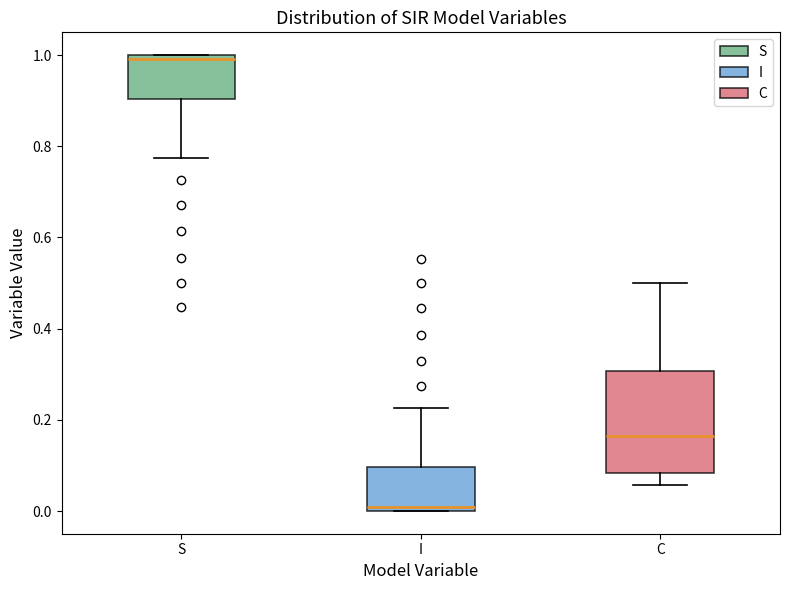

Where does the upper whisker of the box for C end on the y-axis? The values are not printed on the chart, so give them approximately, as read against the axis.

0.50